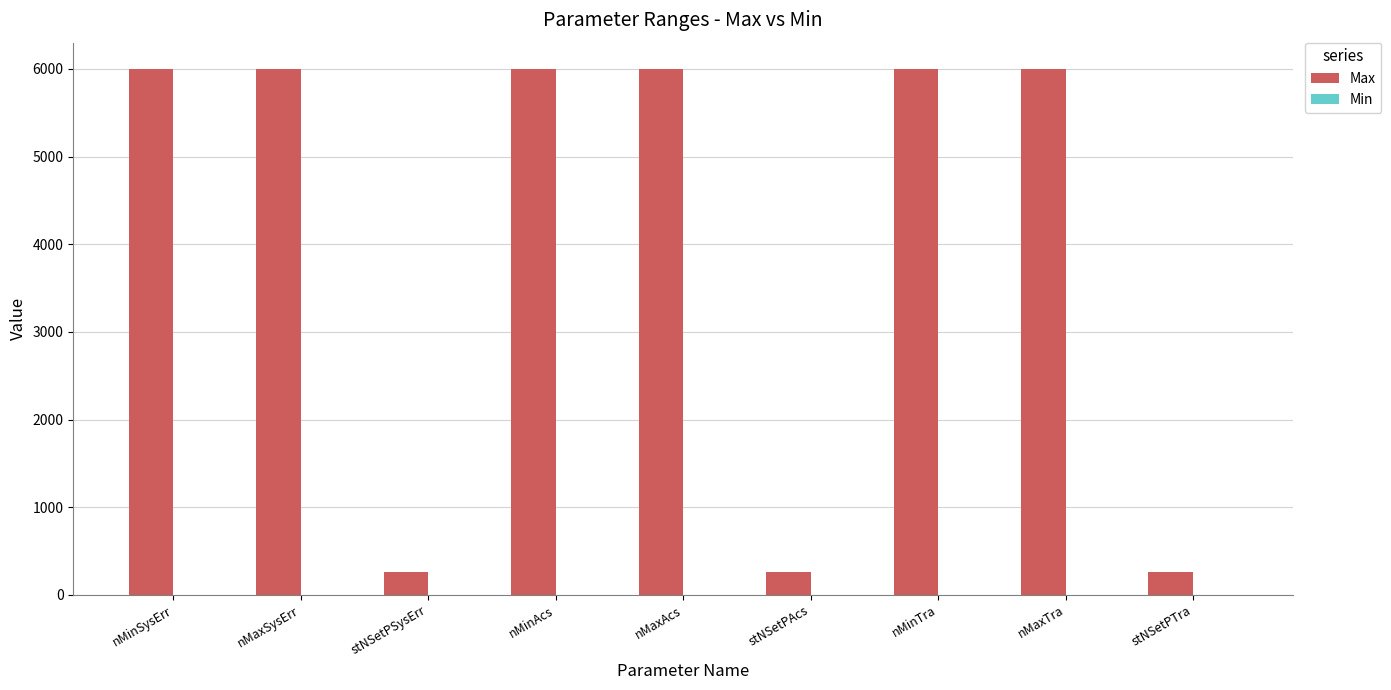

Reading left to right, extract all data points from this chart.

6000	6000	255	6000	6000	255	6000	6000	255